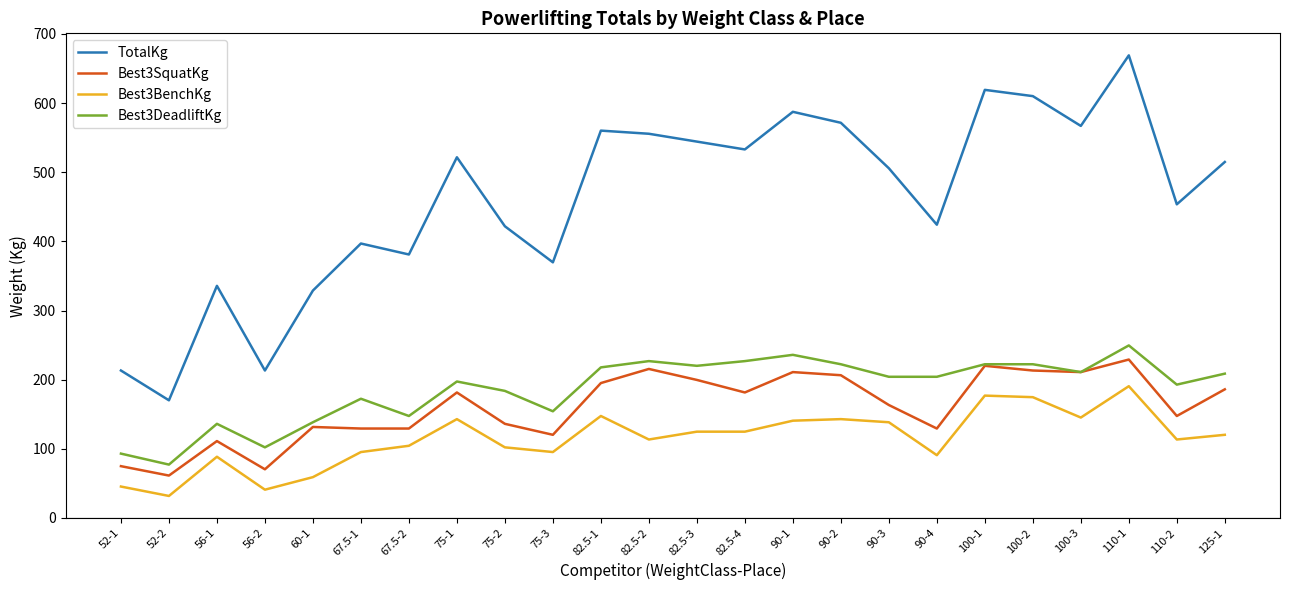

At which label does TotalKg reach its peak?

110-1